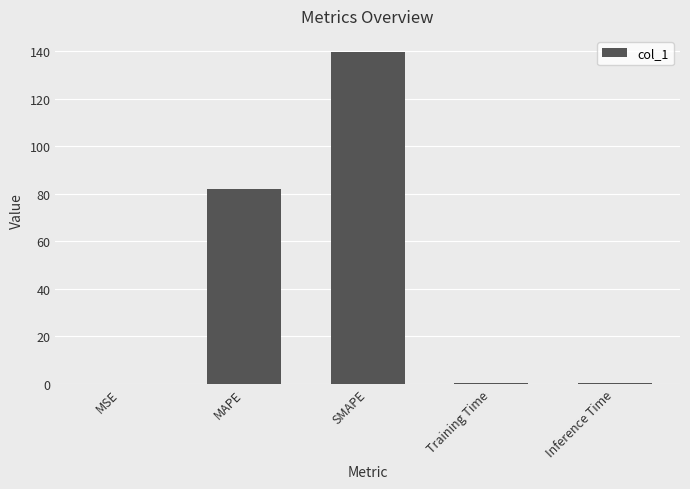

What is the ratio of the value at SMAPE to the value at MAPE?

1.7